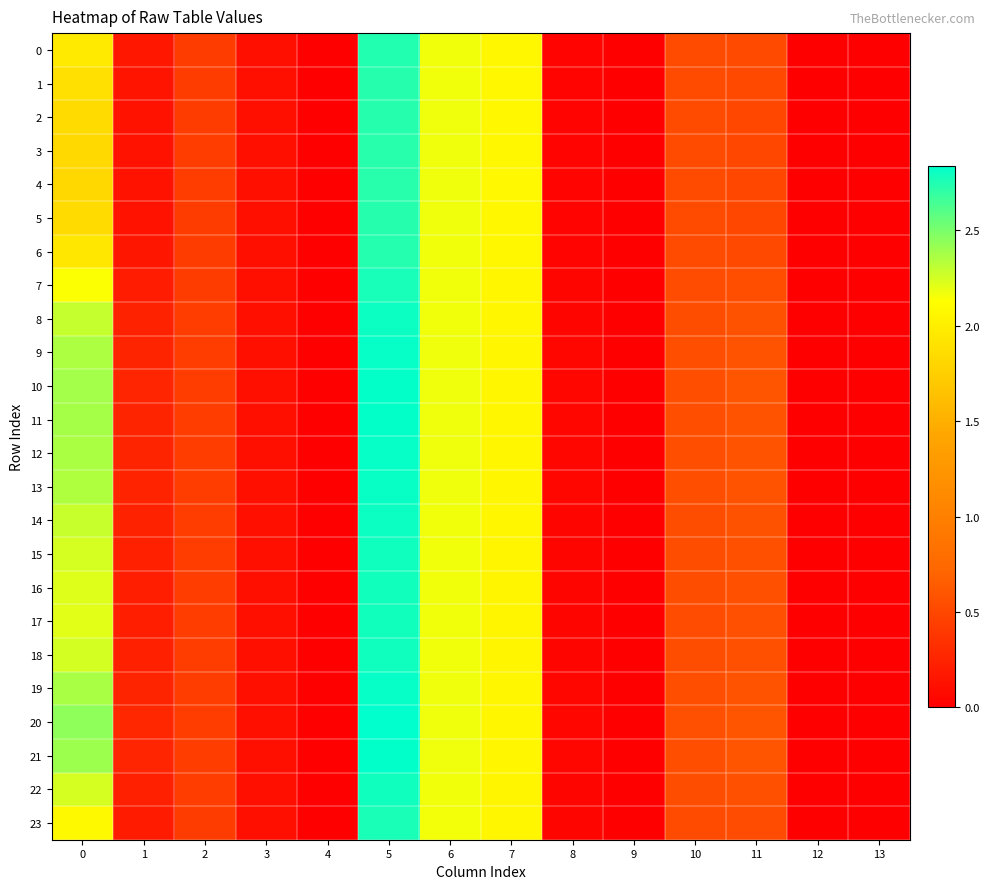

At 5, list the series in order from largest to smallest.

20, 21, 10, 11, 19, 12, 9, 13, 8, 14, 18, 22, 15, 16, 17, 7, 23, 0, 6, 1, 2, 5, 3, 4